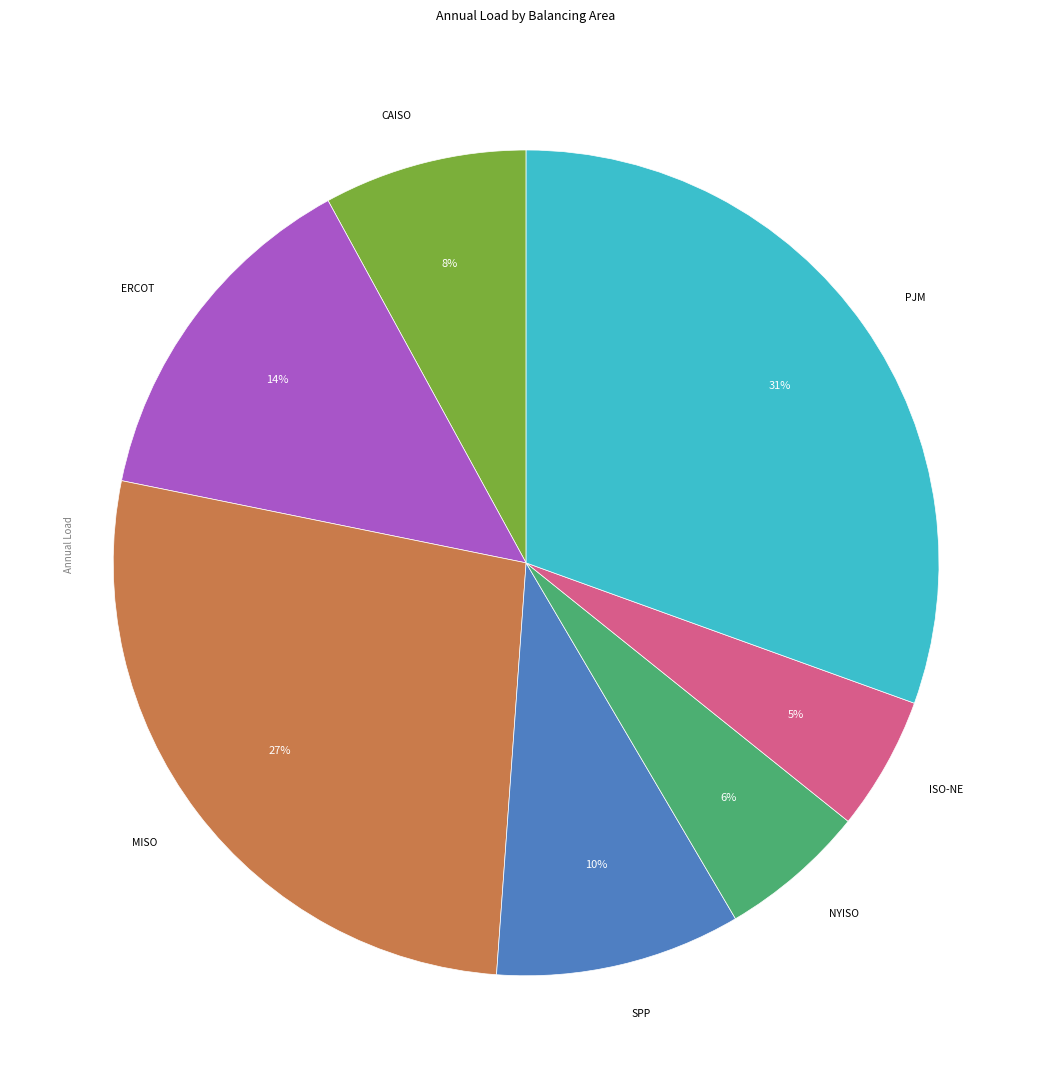

To the nearest percent, what is the average slice percentage?

14%